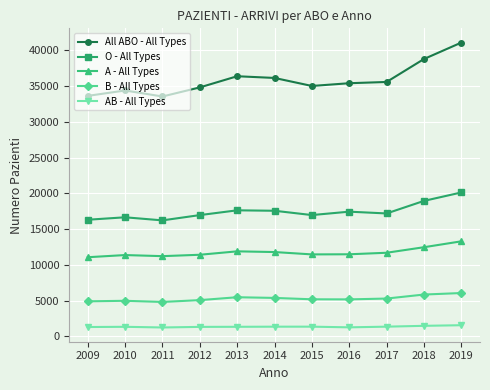

Is it true that O - All Types equals 8515 at 2017?

False